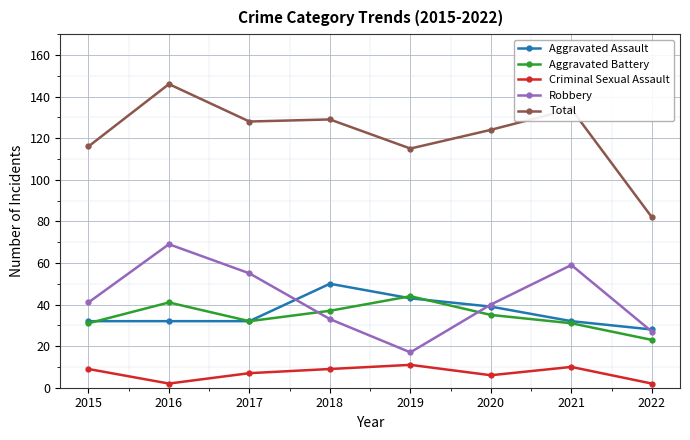

Which series has the widest spread of values?

Total